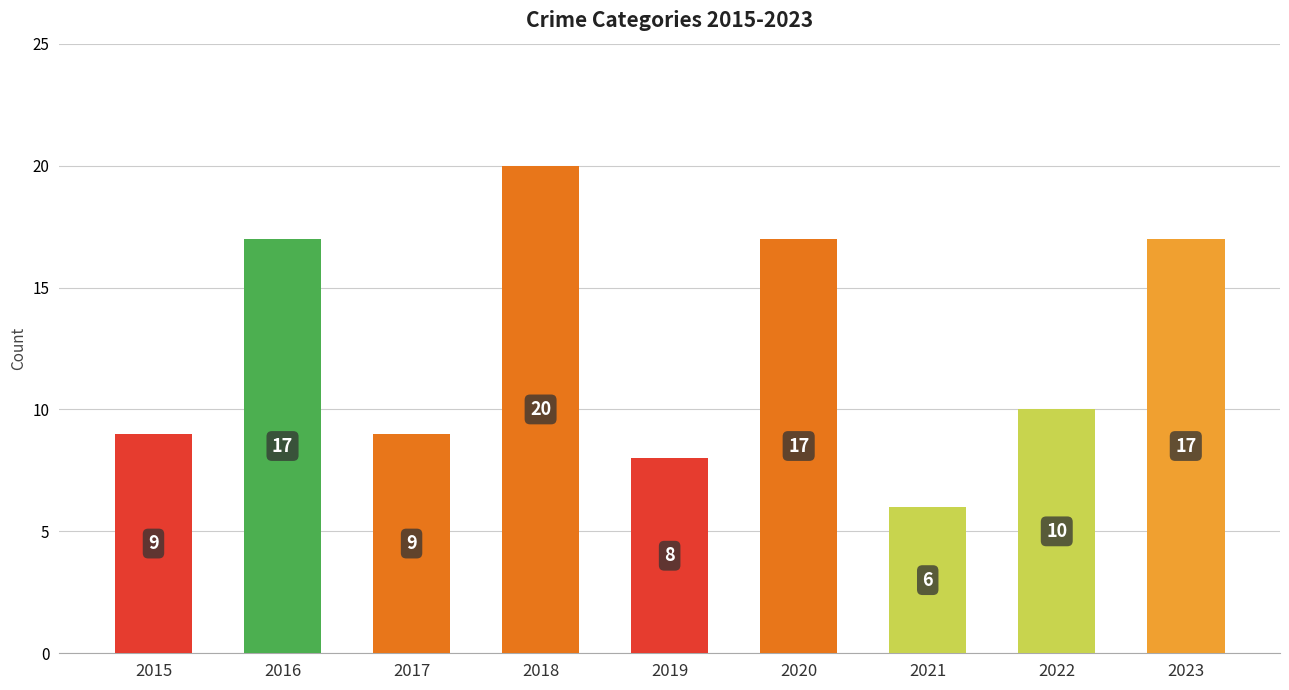

What is the sum of all values?

113